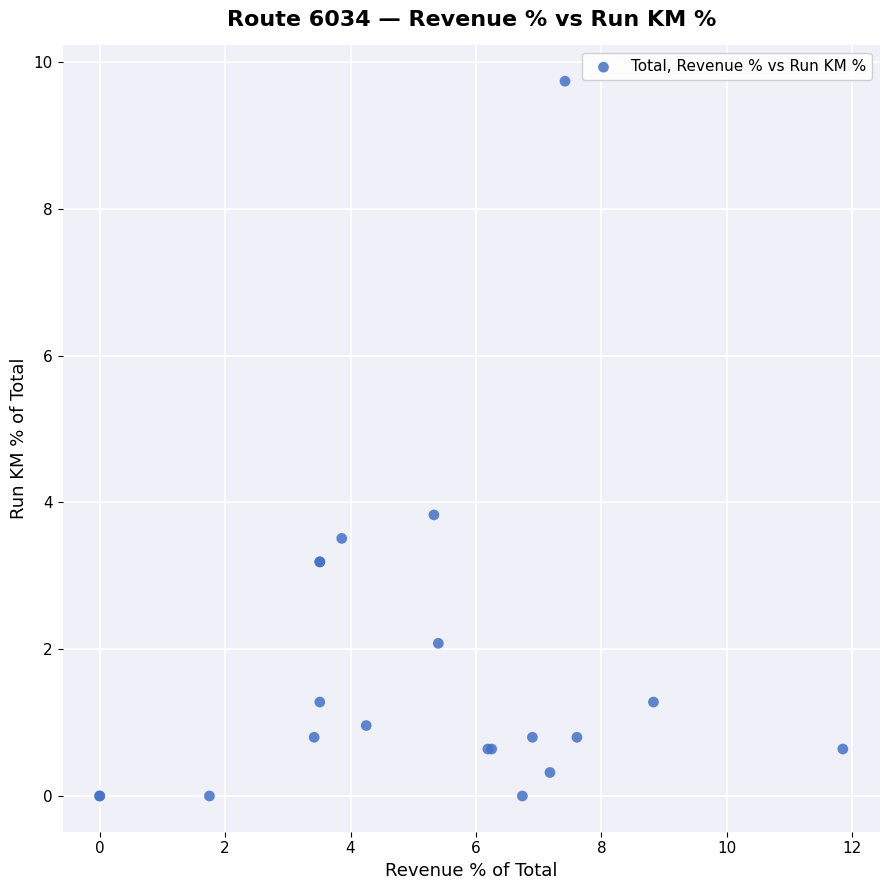

What Y value in the scatter plot is closest to 4?

3.8